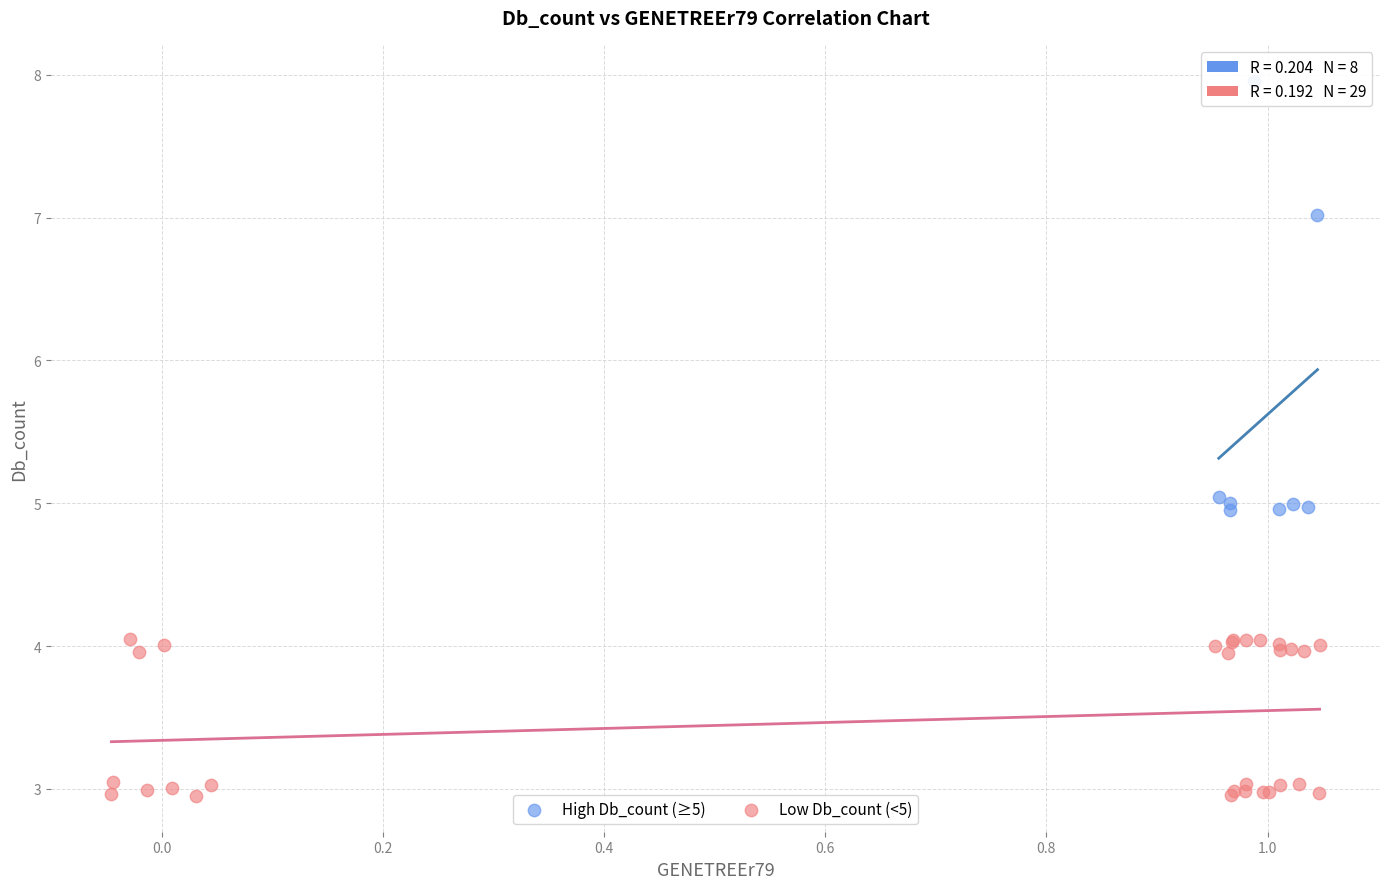

Which series has the largest Y range (max minus min)?

High Db_count (≥5)